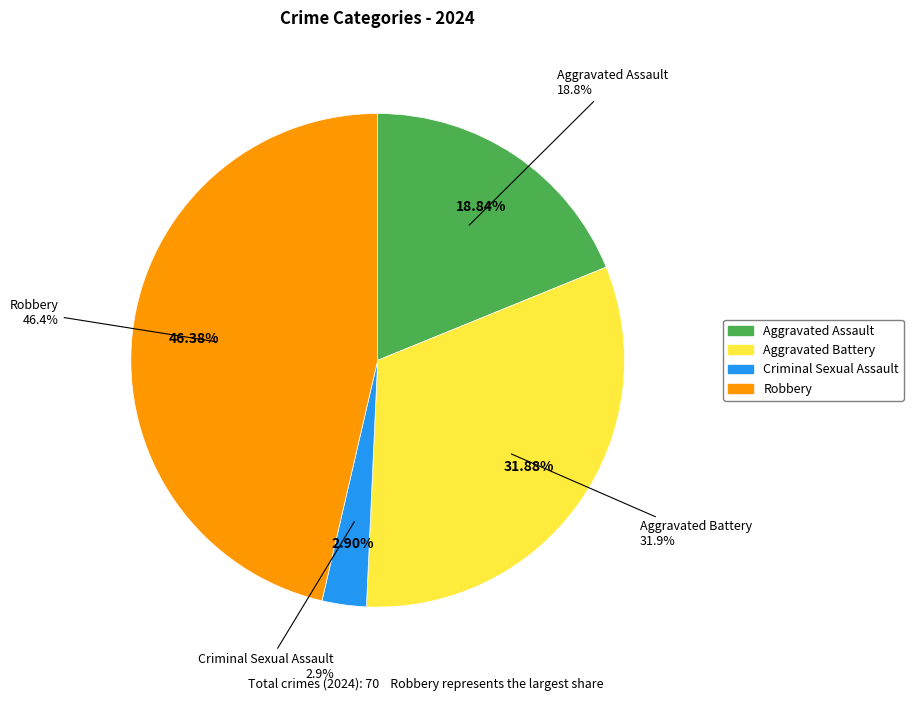

Combined, do Robbery and Aggravated Battery account for over 50%?

Yes